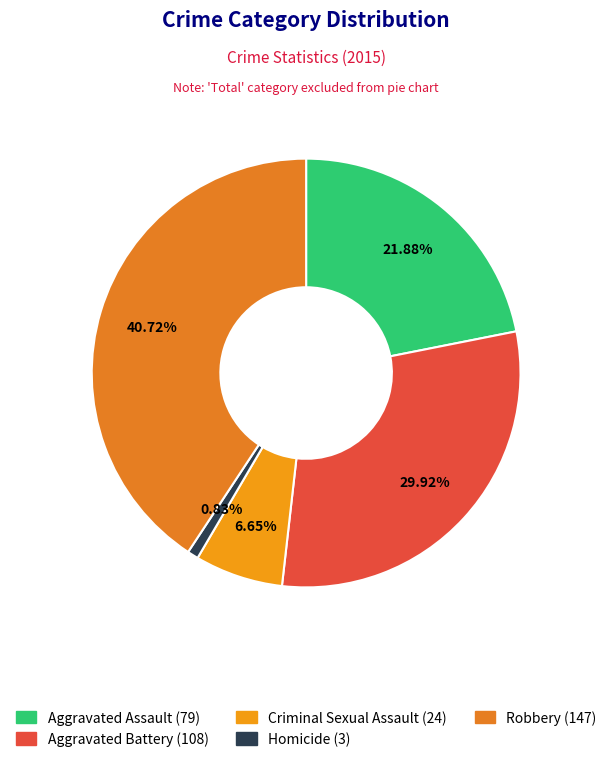

Is Robbery the majority of the pie?

No